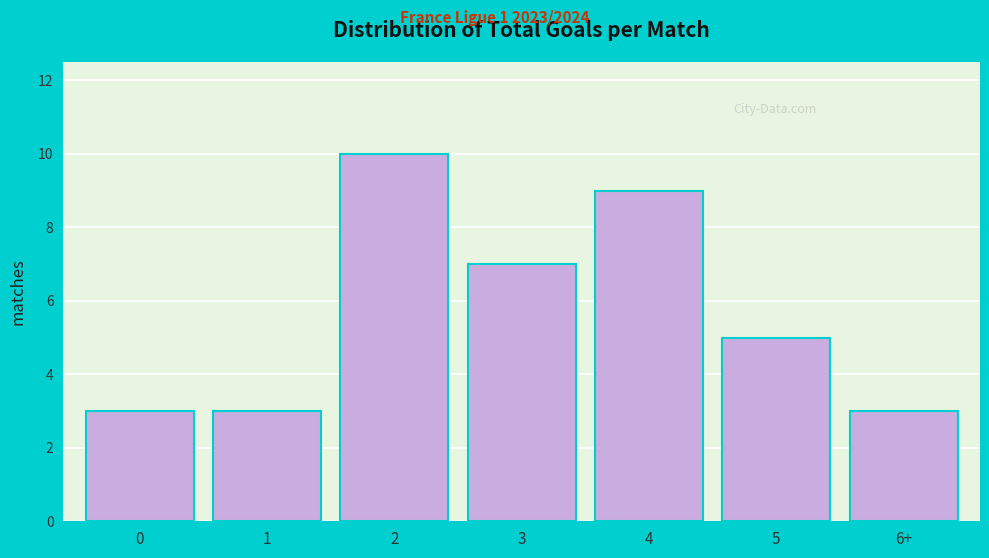

Reading left to right, transcribe all the data shown in this chart.

3	3	10	7	9	5	3